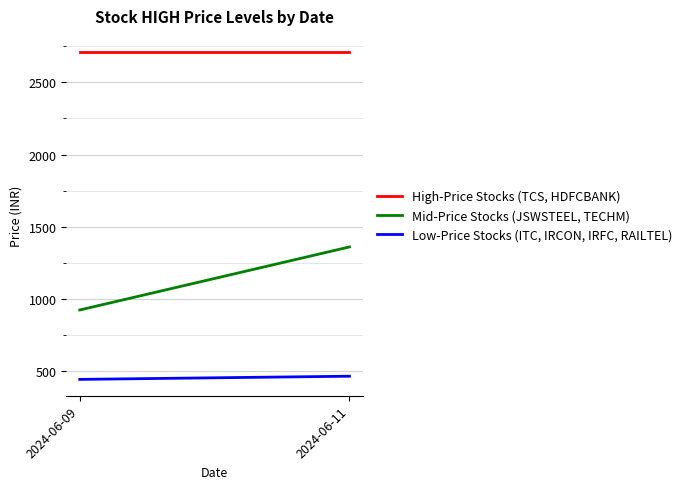

What is the value of the High-Price Stocks (TCS, HDFCBANK) point at the 2nd from the left?

2707.5